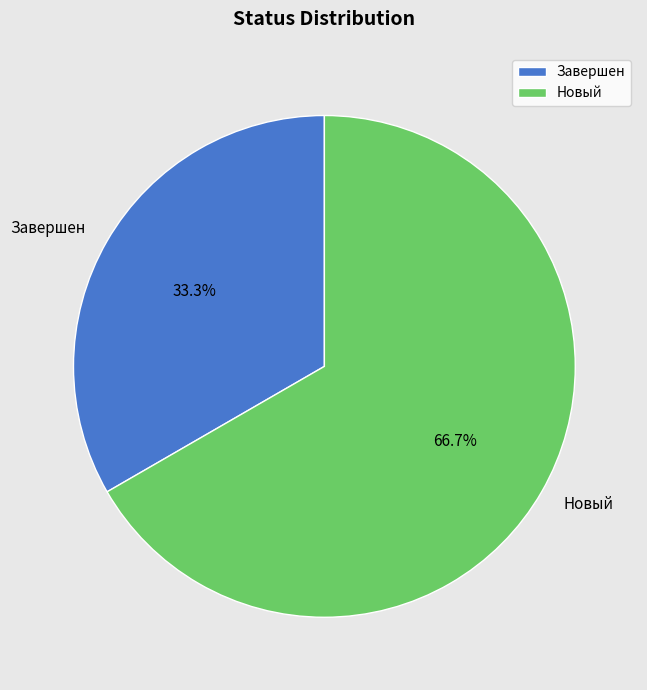

How many segments does this pie chart have?

2